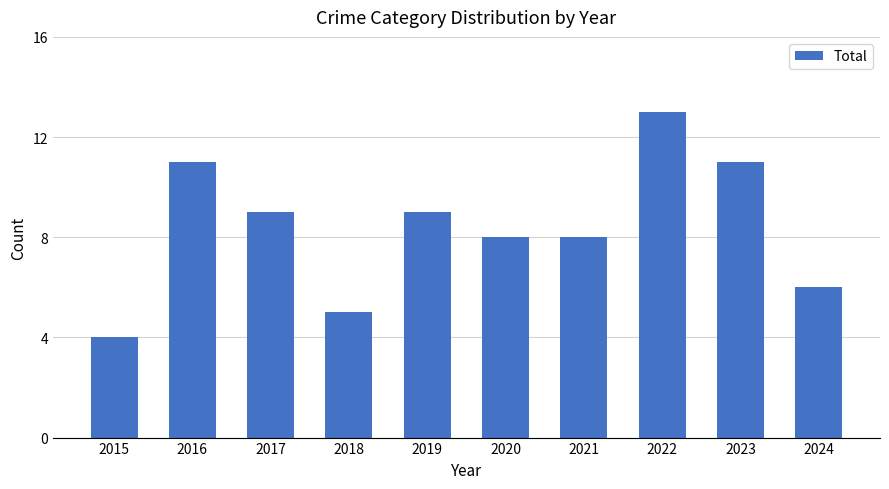

True or false: the data shows 9 at 2017.

True